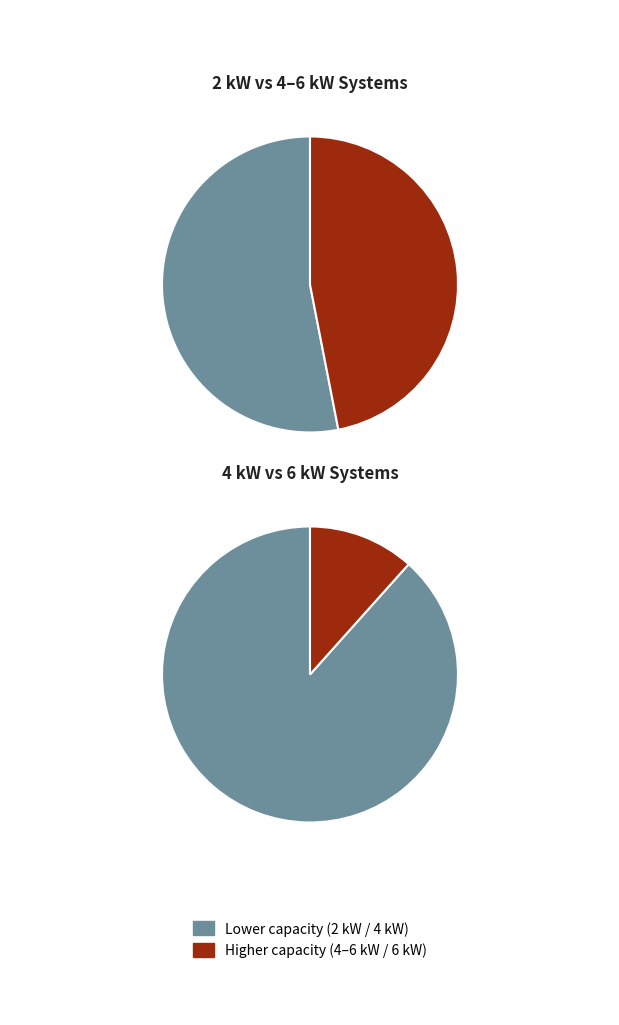

Which category has the smallest portion of the pie?

6kW_S